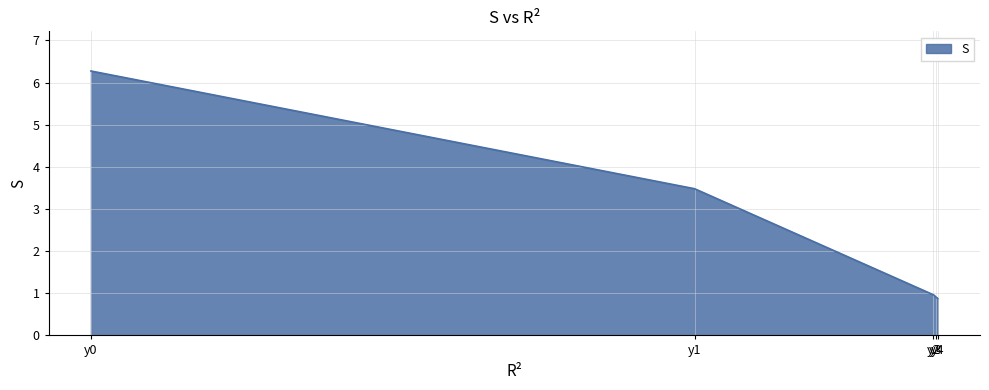

How many lines are shown in the chart?

1